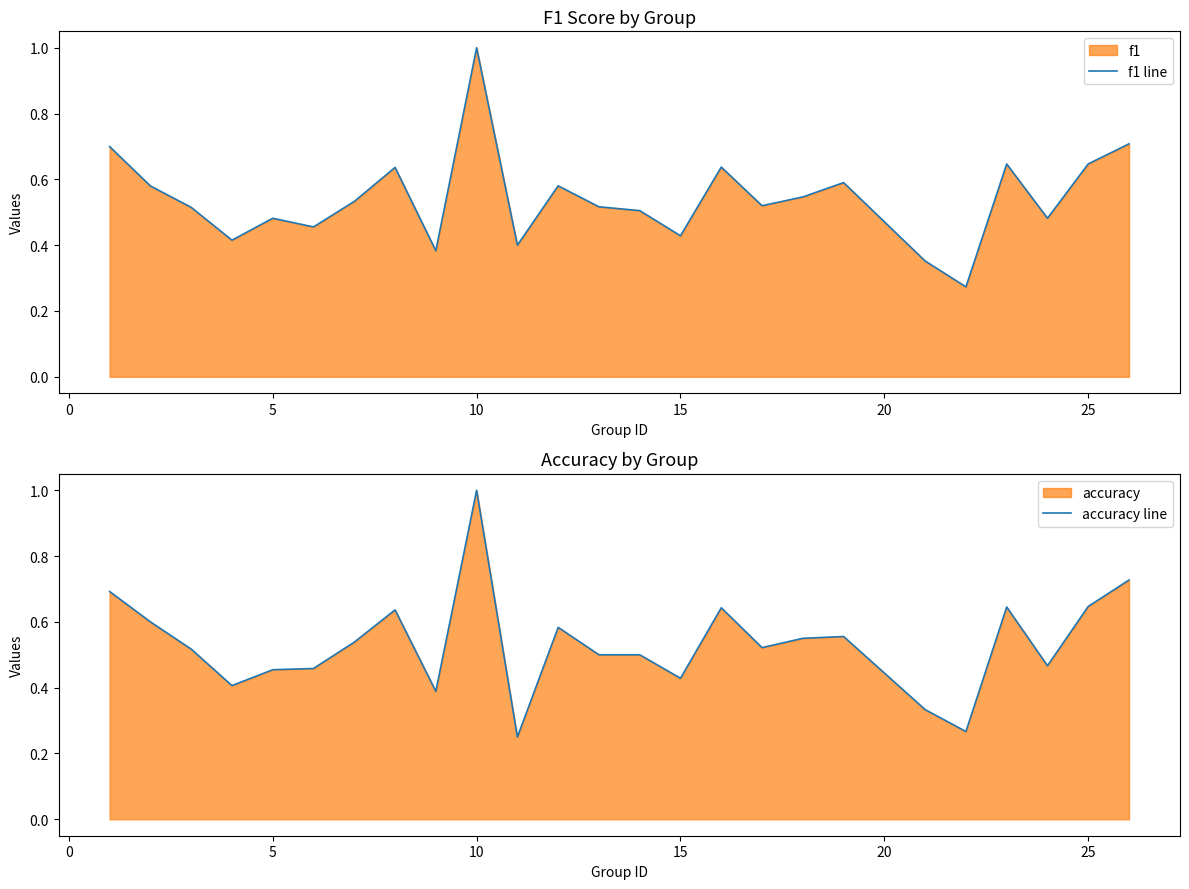

Count the number of data series in this chart.

2